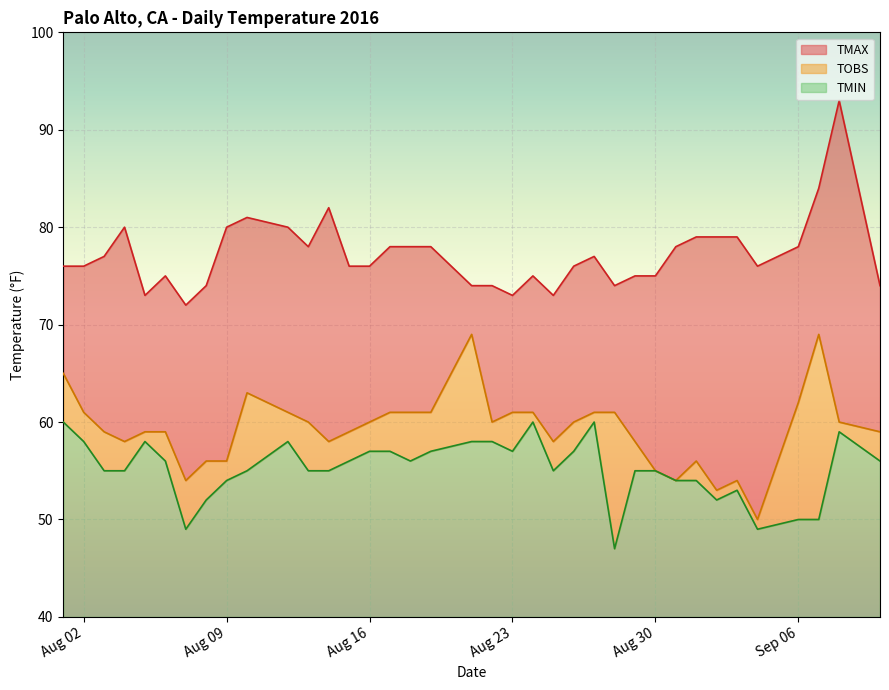

What is the lowest value of the TMIN series?

7